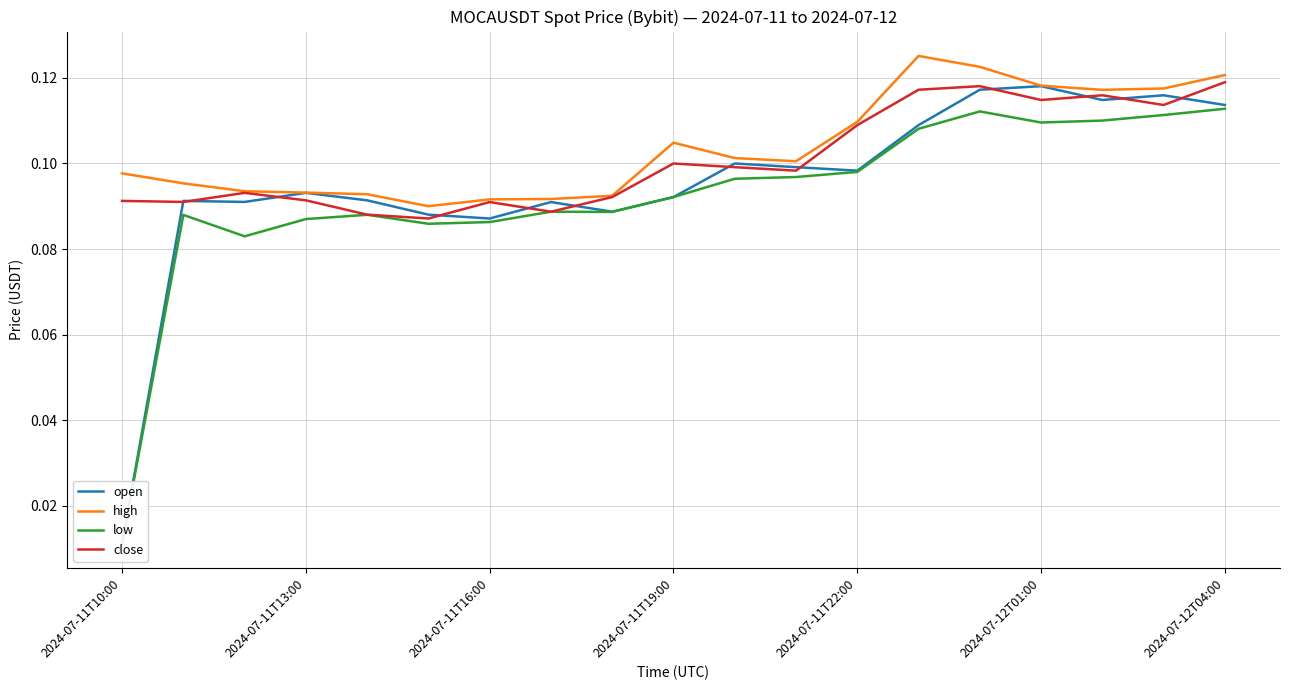

What value does the high series have at 2024-07-11T10:00?

0.1